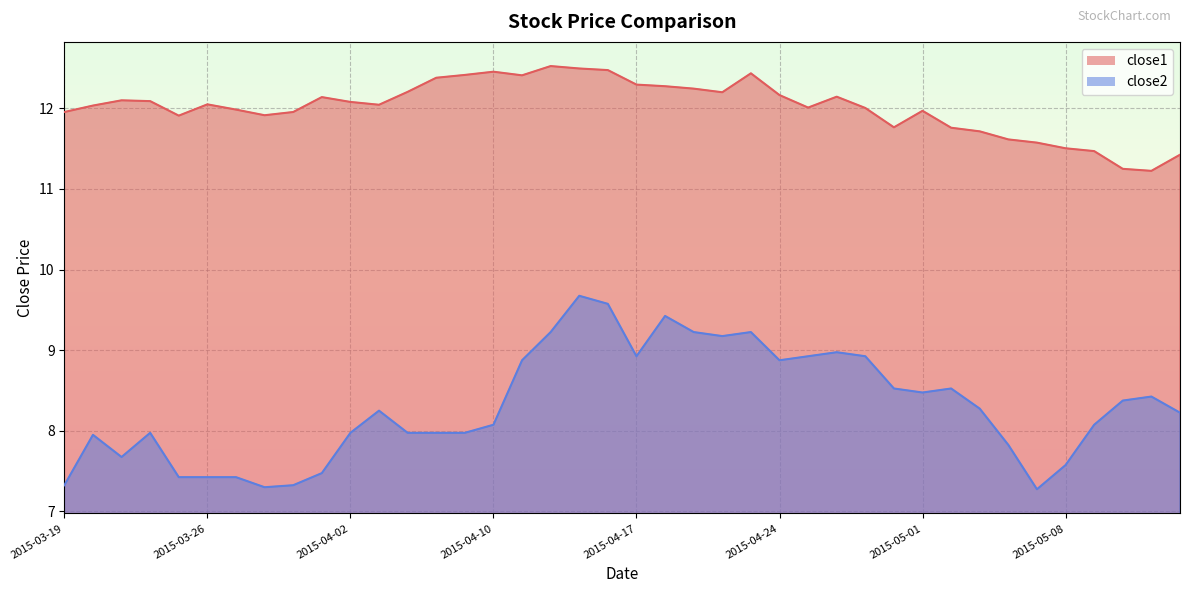

Which category has the highest value across all series?

2015-04-14